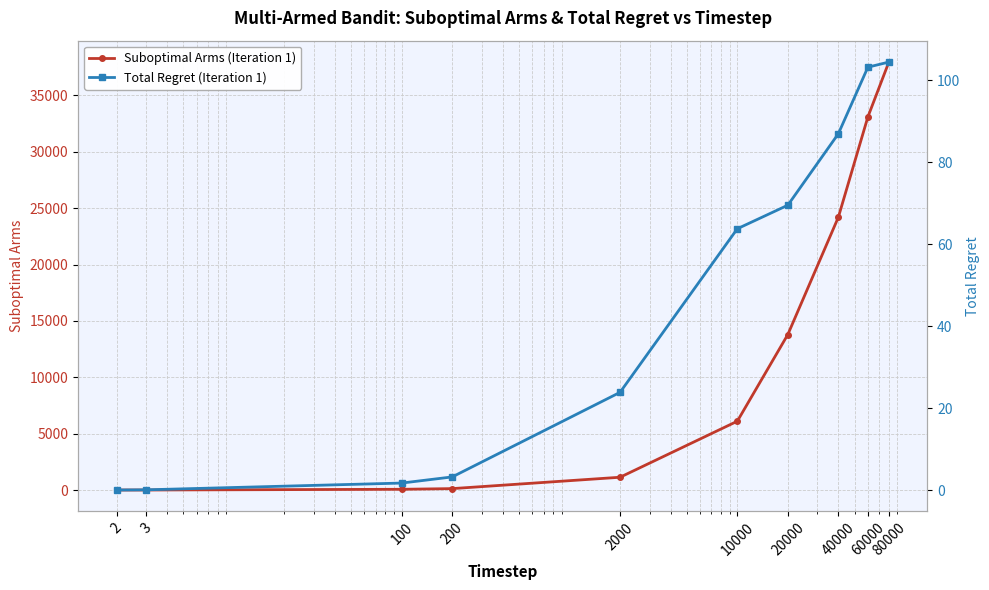

What is the value of the Suboptimal Arms (Iteration 1) point at the 1st from the left?

1